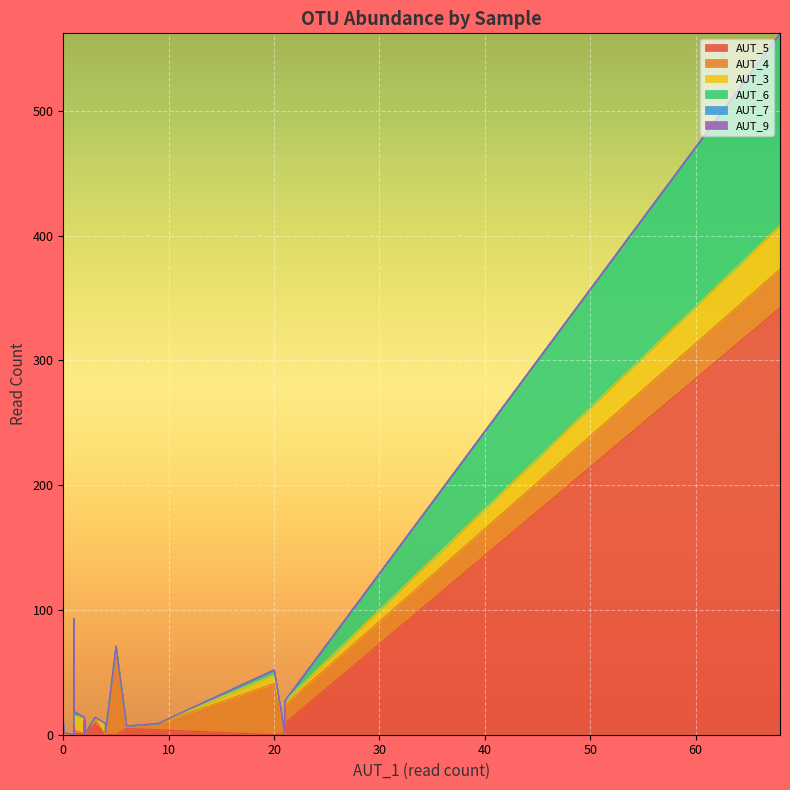

What is the sum of all AUT_5 values?

398